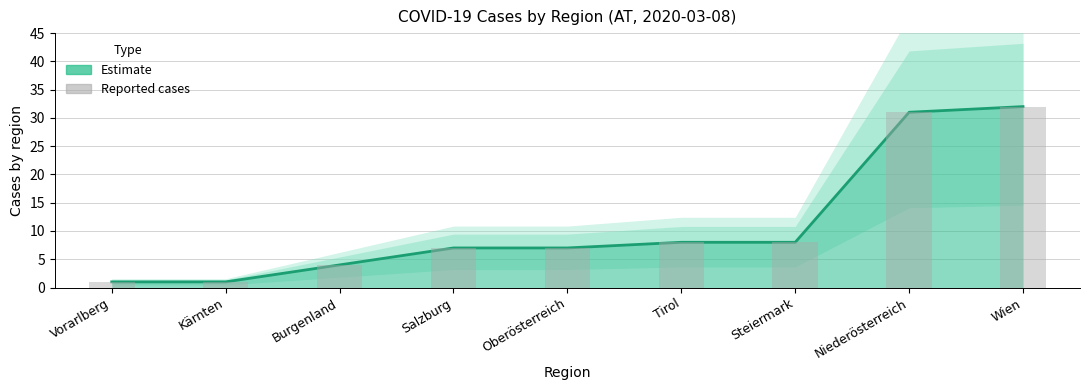

What is the smallest value displayed?

1